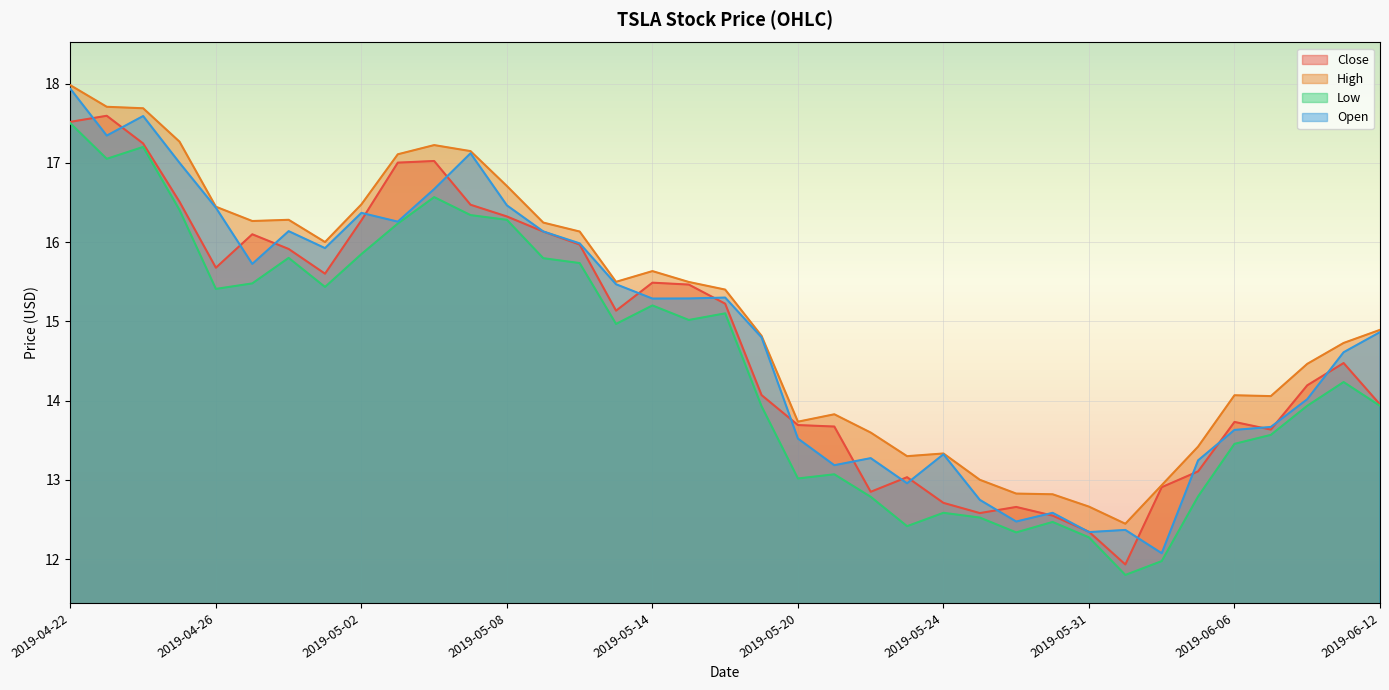

Count the number of data series in this chart.

4